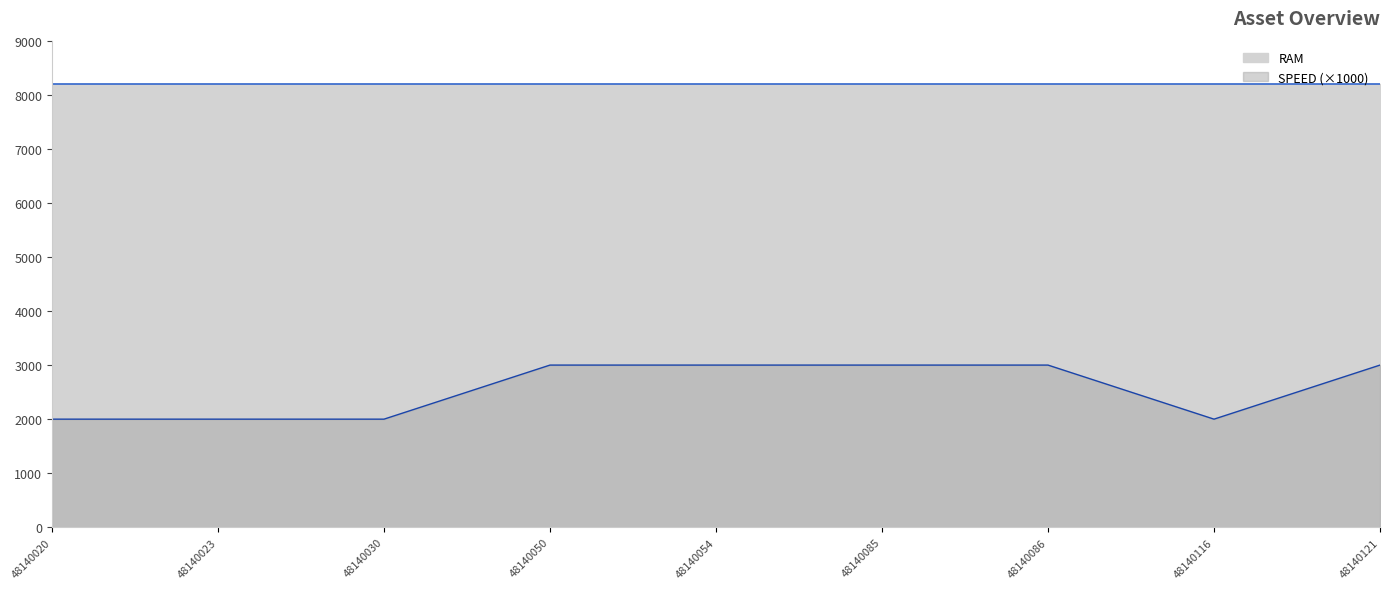

Does the chart display data point markers on the line(s)?

No